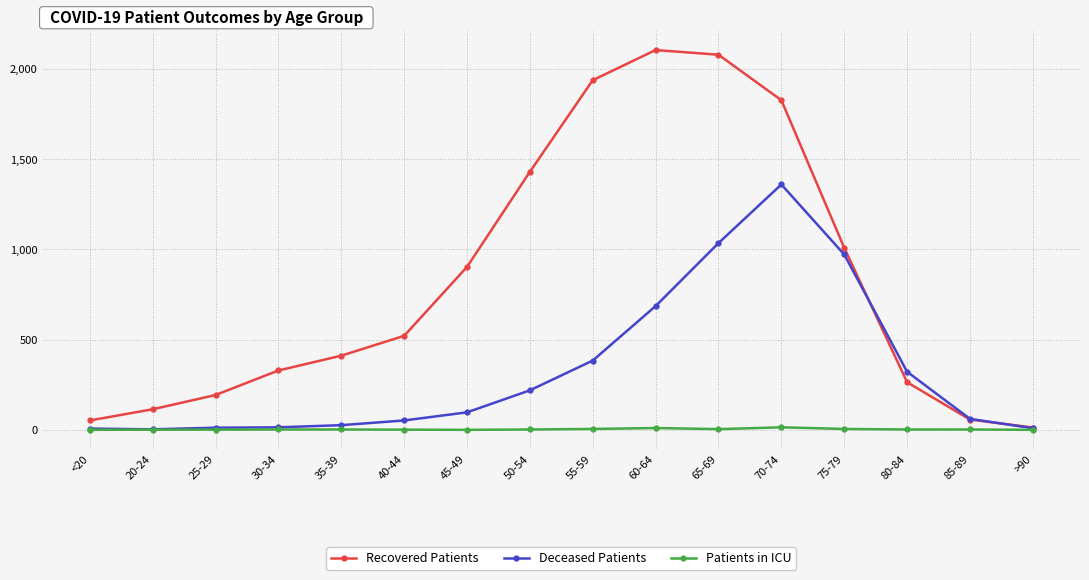

True or false: Patients in ICU has a value of 5 at 75-79.

True